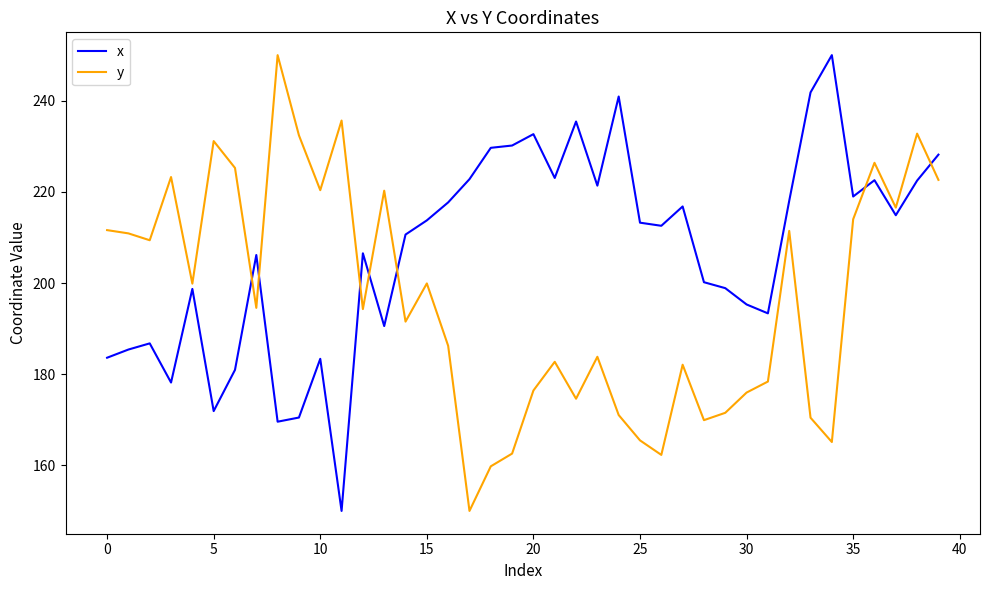

What is the sum of all y values?

7862.5